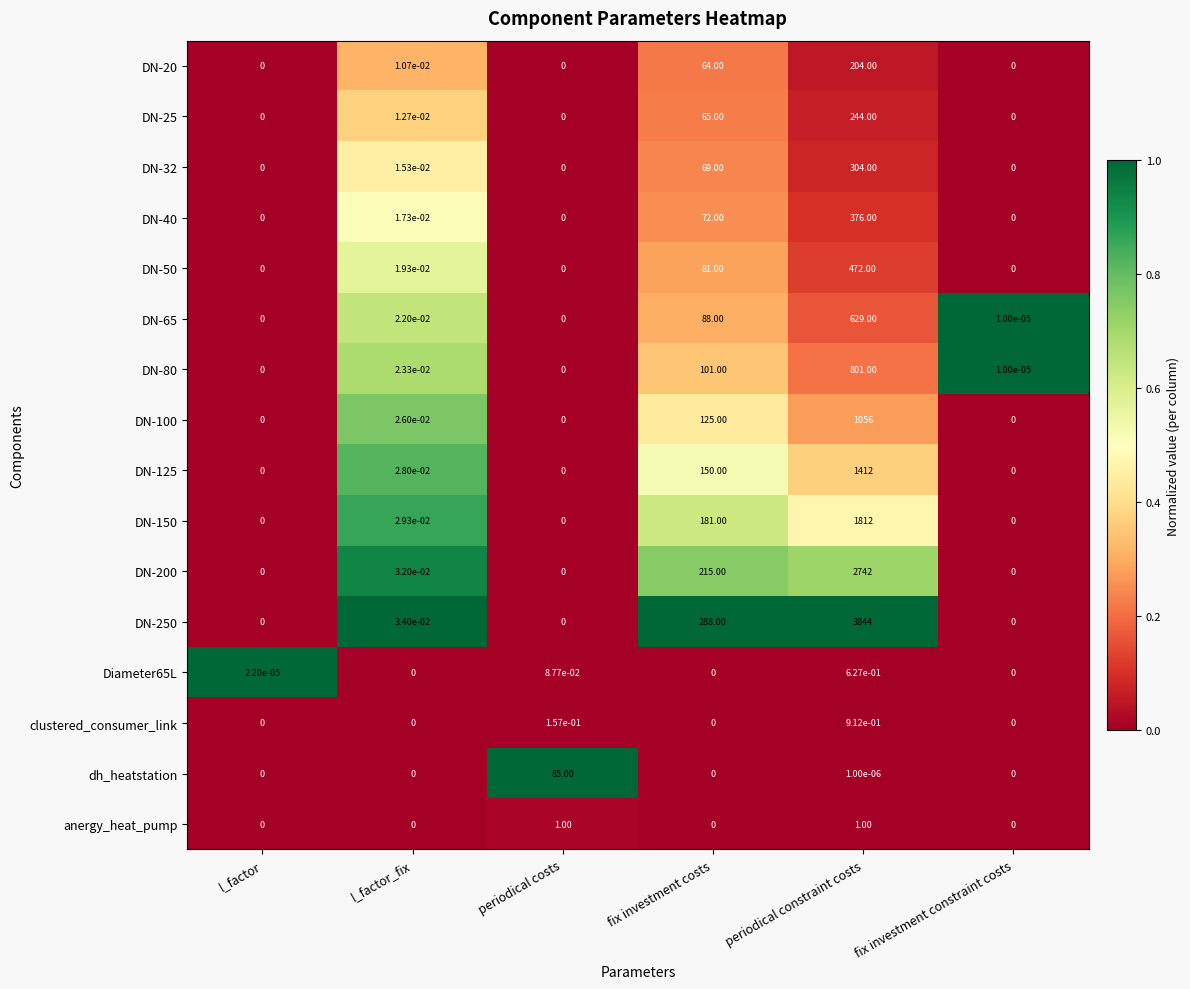

Which series changed the most between l_factor and periodical costs?

dh_heatstation